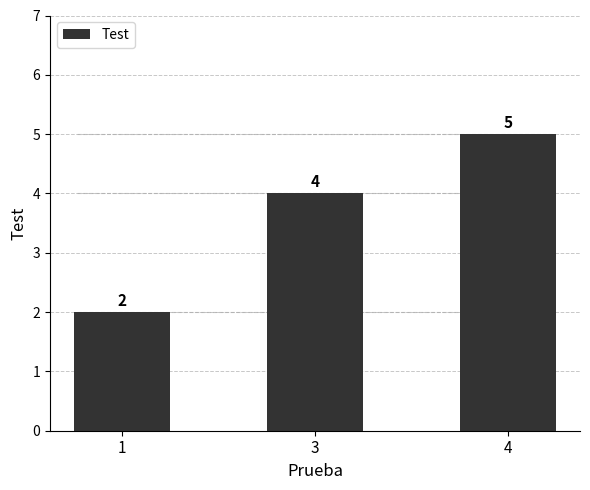

What is the sum of the values at 3 and 4?

9